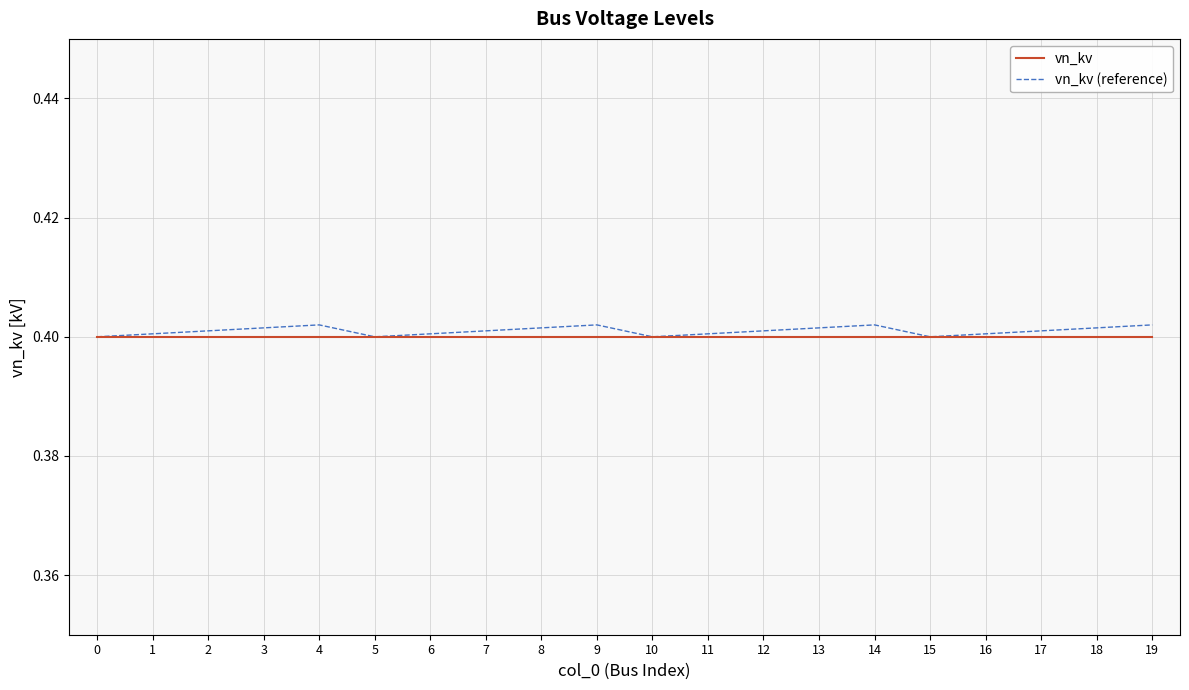

Which series has the largest total across all categories?

vn_kv (reference)